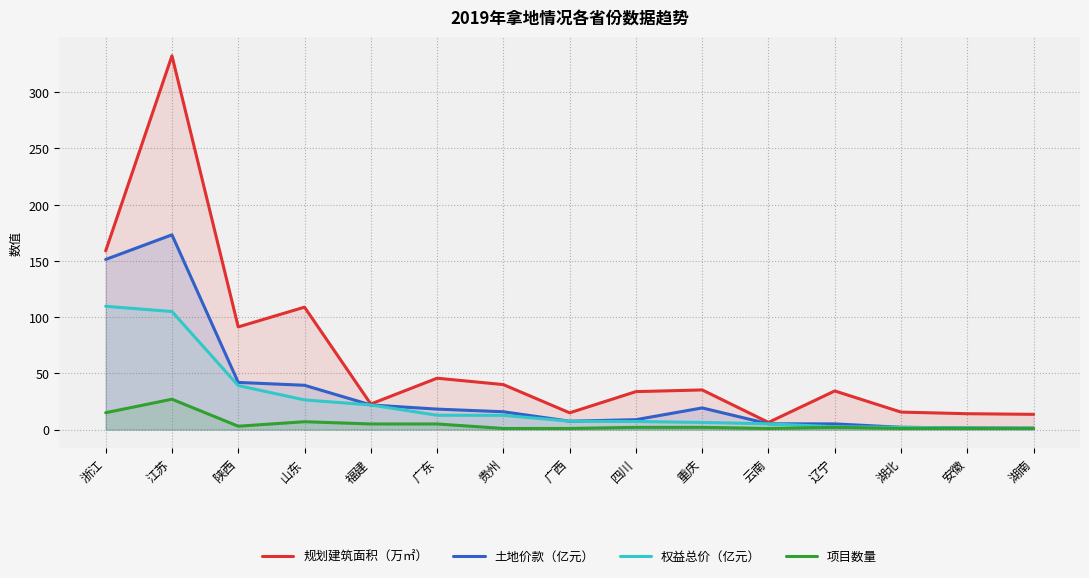

What is the value of the 规划建筑面积（万㎡） point at the 14th from the left?

14.1